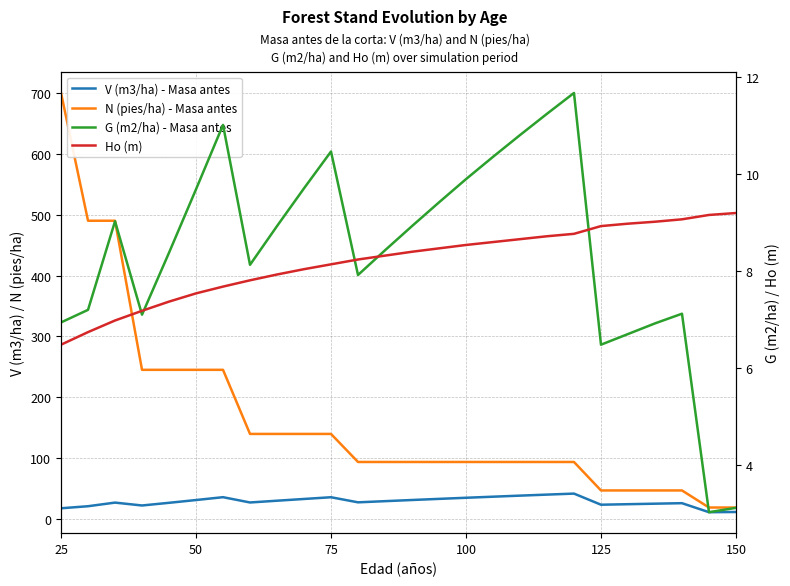

Reading left to right, transcribe all the data shown in this chart.

V (m3/ha) - Masa antes: 17.5	20.9	26.8	22.1	26.5	31.0	35.7	27.0	29.9	32.8	35.6	27.2	29.2	31.1	32.9	34.8	36.5	38.3	40.0	41.6	23.3	24.2	25.0	25.9	11.0	11.4
N (pies/ha) - Masa antes: 700.3	490.2	490.2	245.1	245.1	245.1	245.1	139.7	139.7	139.7	139.7	93.6	93.6	93.6	93.6	93.6	93.6	93.6	93.6	93.6	46.8	46.8	46.8	46.8	18.7	18.7
G (m2/ha) - Masa antes: 6.9	7.2	9.0	7.1	8.4	9.7	11.0	8.1	8.9	9.7	10.5	7.9	8.4	8.9	9.4	9.9	10.4	10.8	11.2	11.7	6.5	6.7	6.9	7.1	3.0	3.1
Ho (m): 6.5	6.7	7.0	7.2	7.4	7.5	7.7	7.8	7.9	8.0	8.1	8.2	8.3	8.4	8.5	8.5	8.6	8.7	8.7	8.8	8.9	9.0	9.0	9.1	9.2	9.2